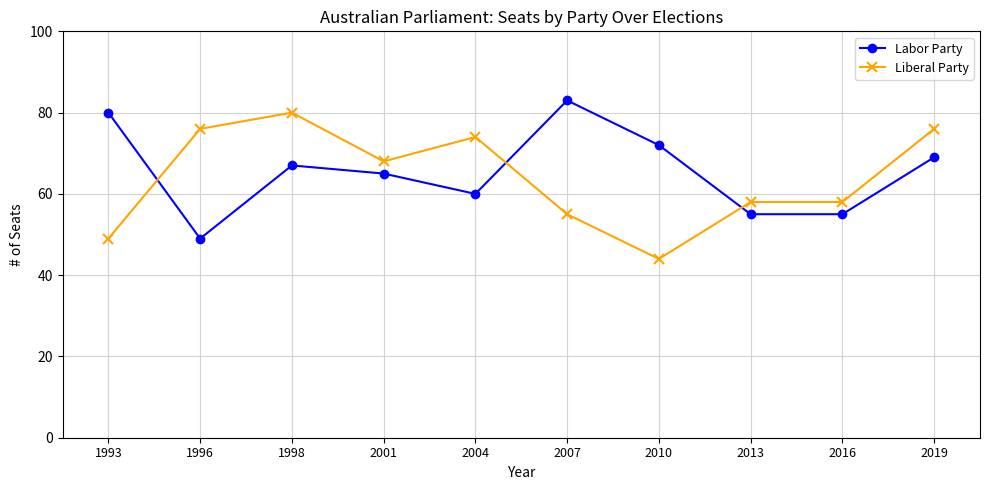

Which category has the highest value in the Liberal Party series?

1998